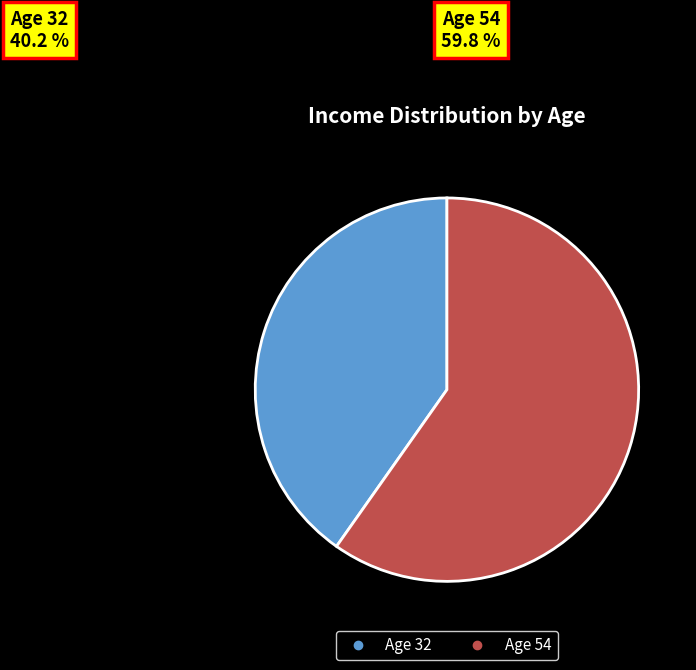

What is the total percentage of Age 32 and Age 54?

100.0%